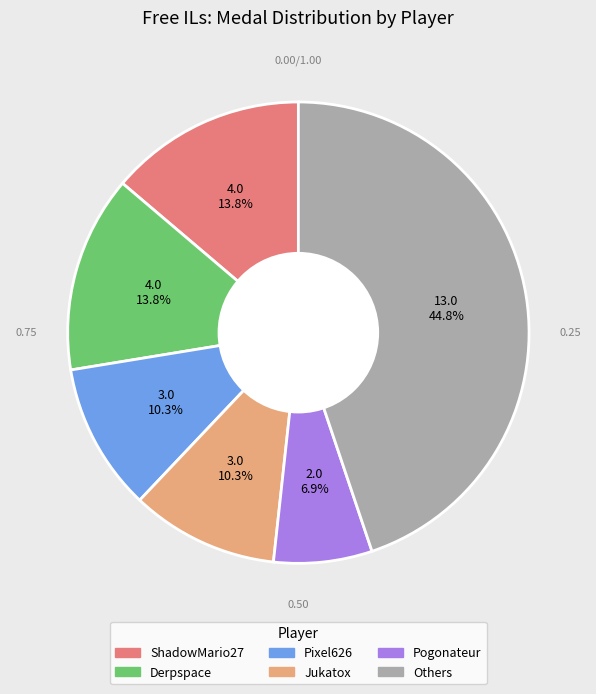

Is there any slice that represents more than half of the pie?

No